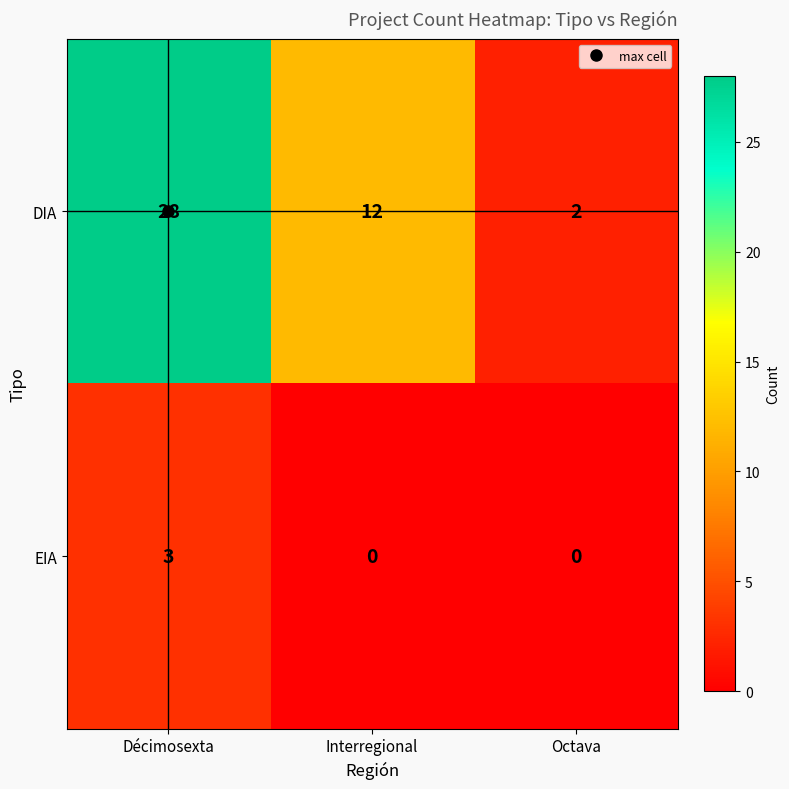

Which category has the highest value in the DIA series?

Décimosexta